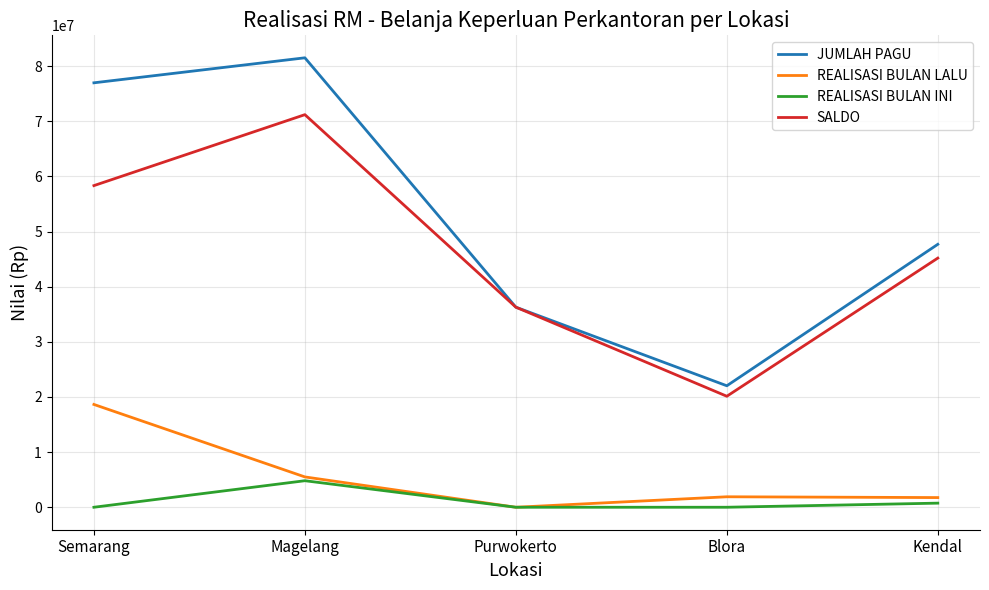

What is the difference between the maximum and minimum values in the REALISASI BULAN LALU series?

18644200